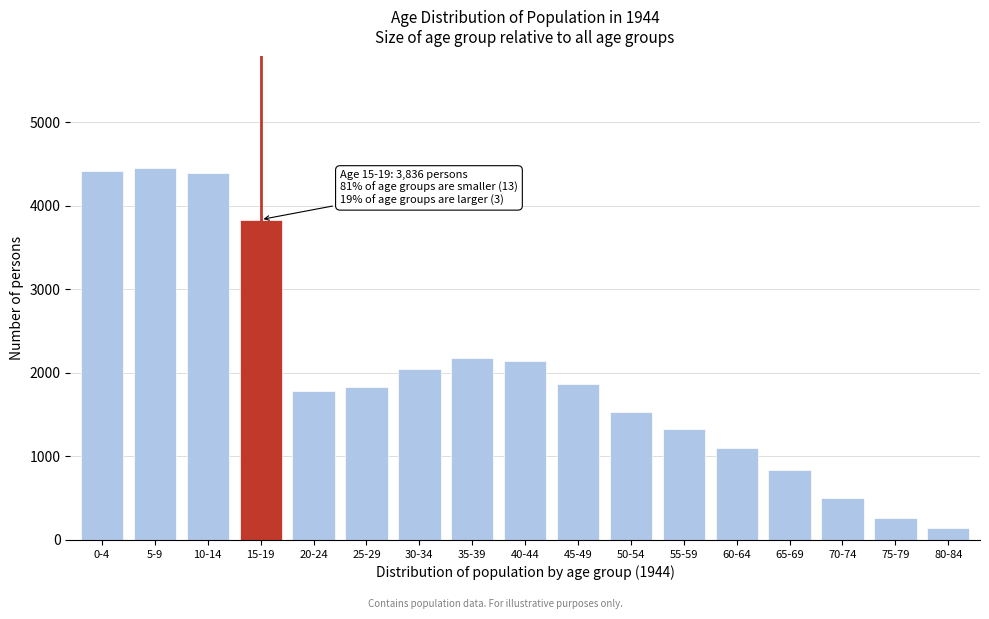

Reading left to right, what are all the values shown in this chart?

4417	4453	4388	3836	1778	1828	2042	2177	2138	1863	1533	1326	1096	843	500	265	141